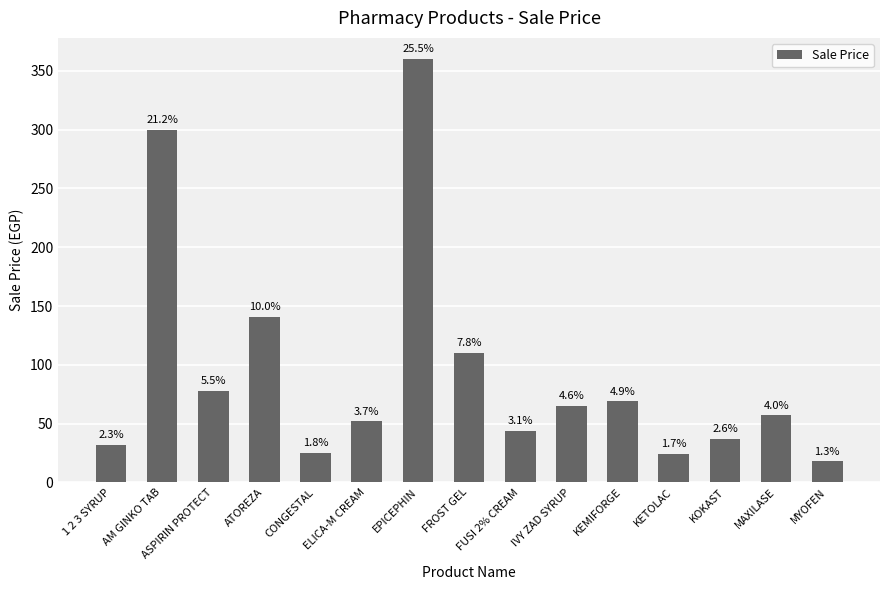

What position from the left is AM GINKO TAB?

2